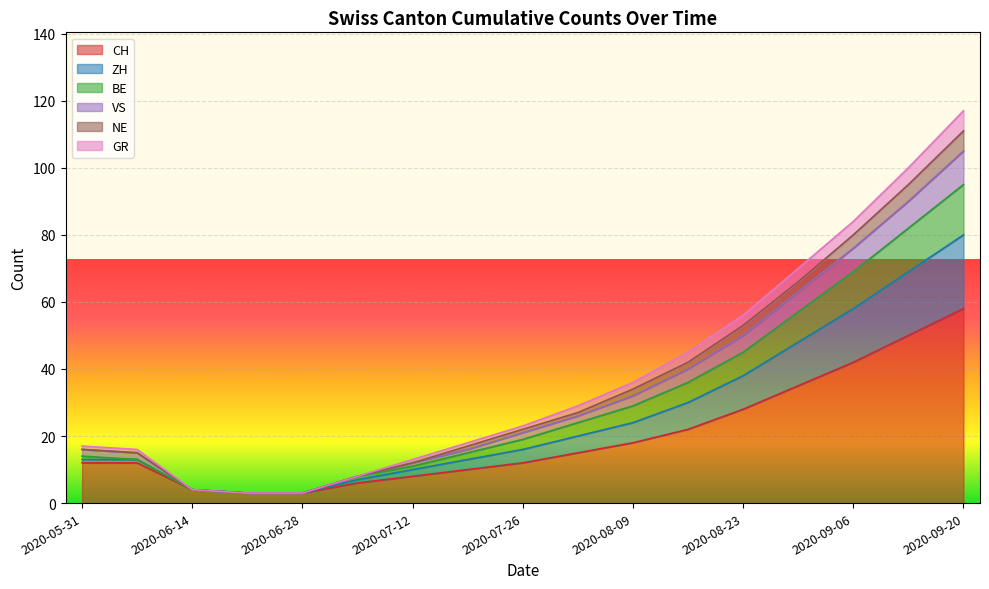

Read the BE value at 2020-06-07, to the nearest 5.

15